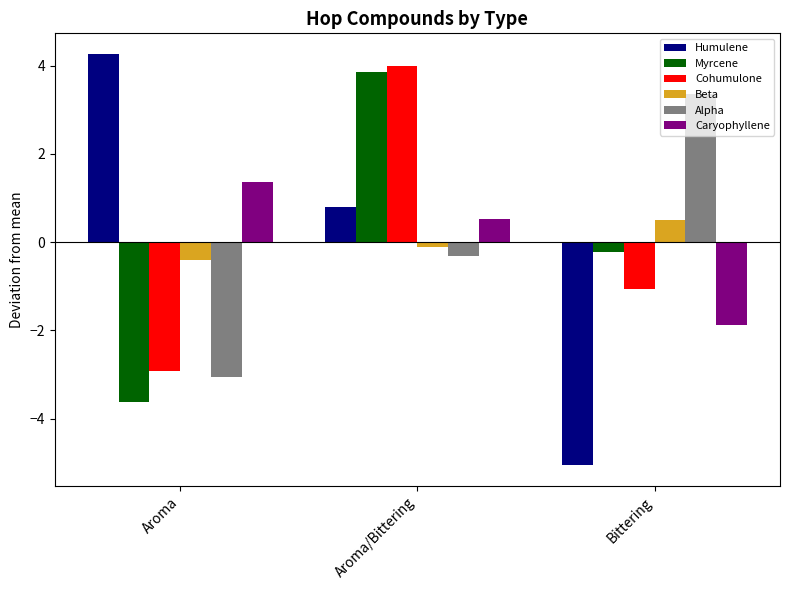

The value of Beta at Bittering is 0.5. True or false?

True